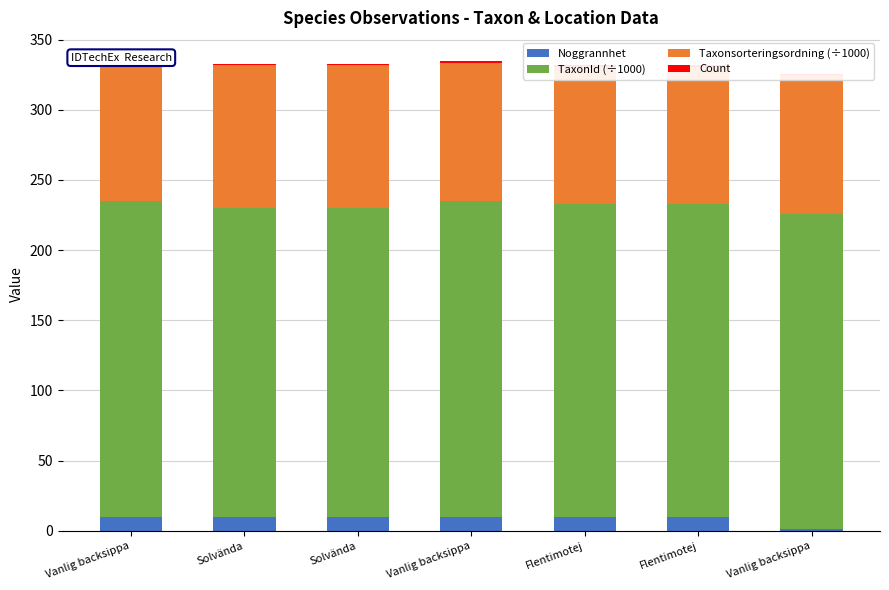

What is the average value of the Count series?

1.0